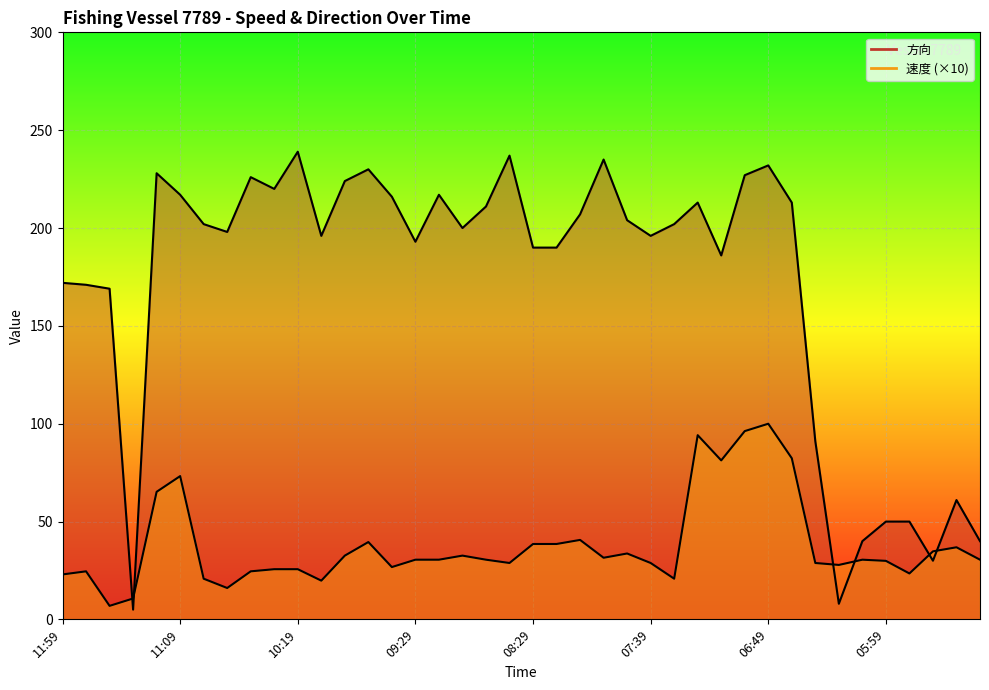

At which label does 方向 reach its peak?

10:19